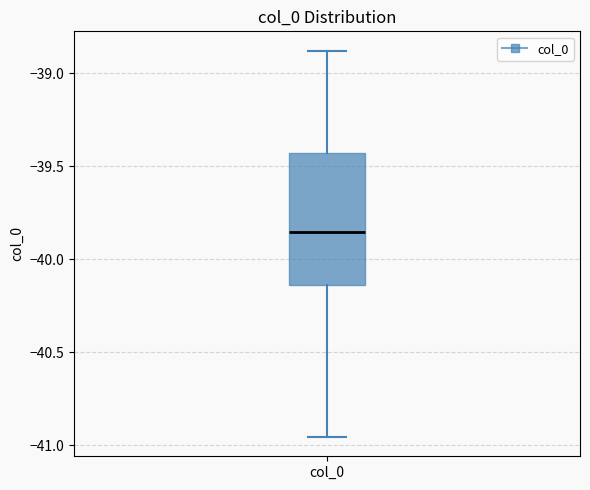

Read this box plot against the y-axis: the position of the median line, the range covered by the box, and the ends of both whiskers. The values are not printed on the chart, so give them approximately, as read against the axis.

median -39.85, box -40.15 to -39.45, whiskers -40.95 to -38.90